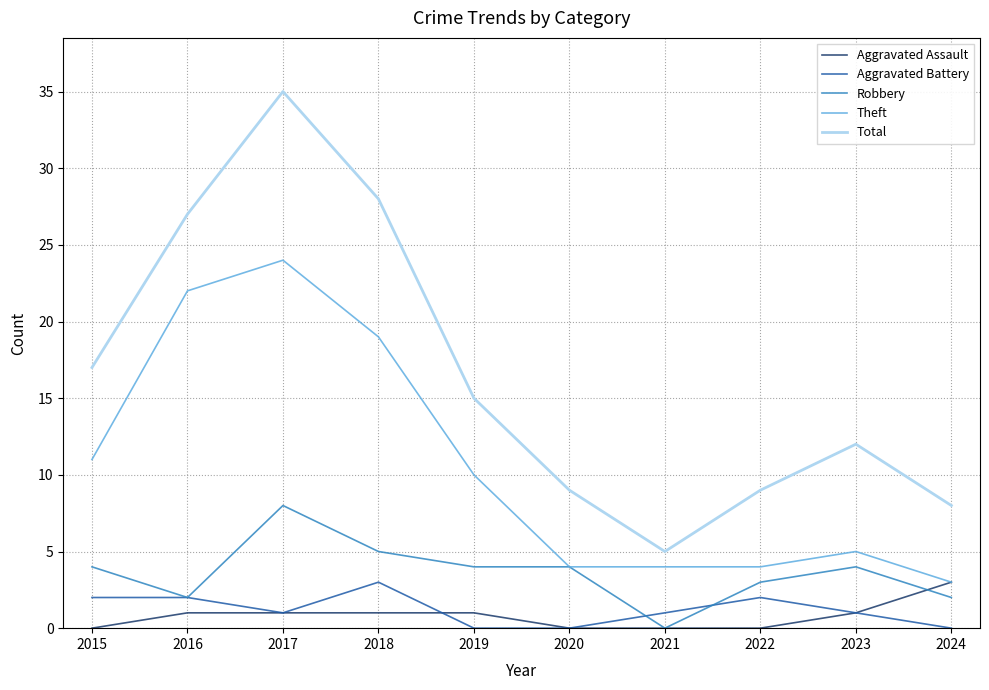

Count the Aggravated Assault values in the range 0 to 1.

9